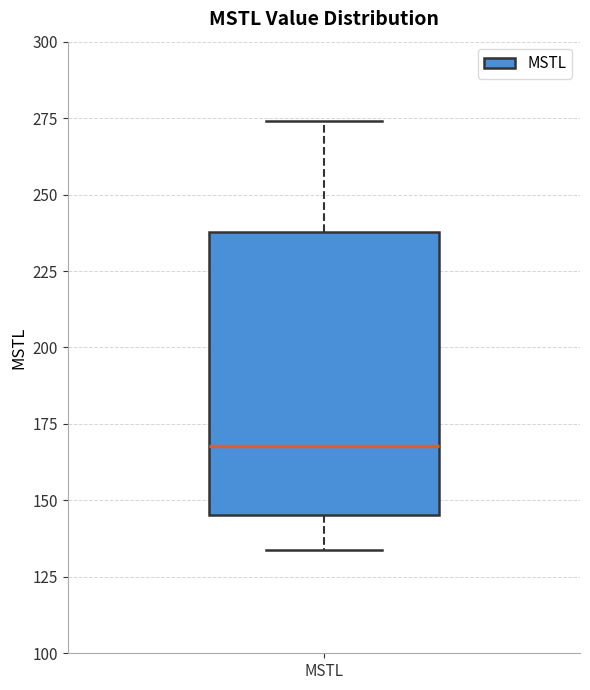

Read this box plot against the y-axis: the position of the median line, the range covered by the box, and the ends of both whiskers. The values are not printed on the chart, so give them approximately, as read against the axis.

median 170, box 145 to 240, whiskers 135 to 275